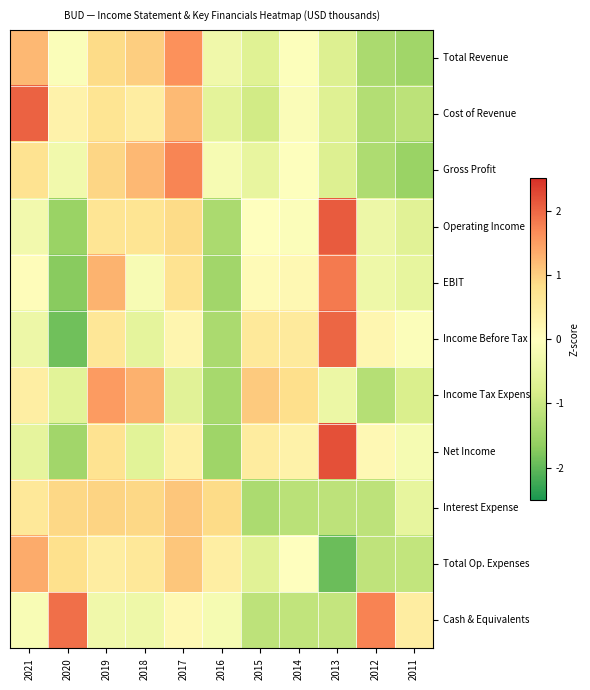

At how many categories does at least one series exceed 2?

2